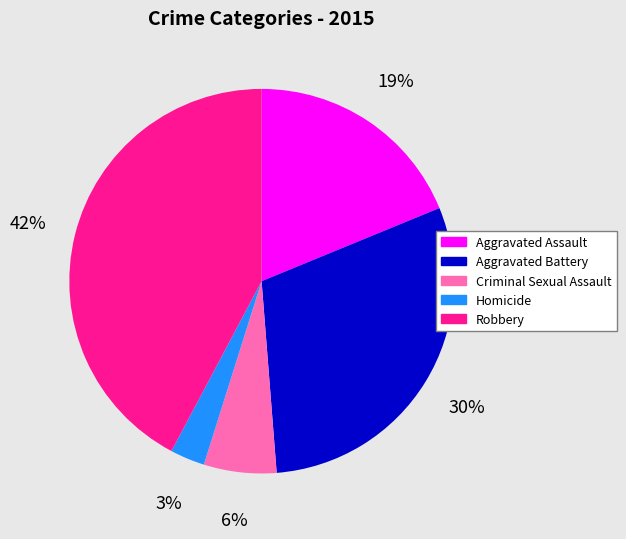

To the nearest percent, what is the average slice percentage?

20%